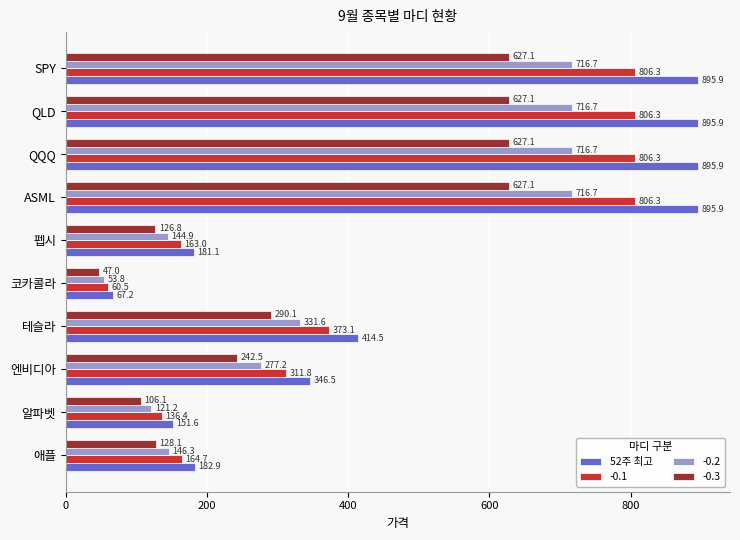

What is the difference between the -0.3 values at 코카콜라 and ASML?

580.1